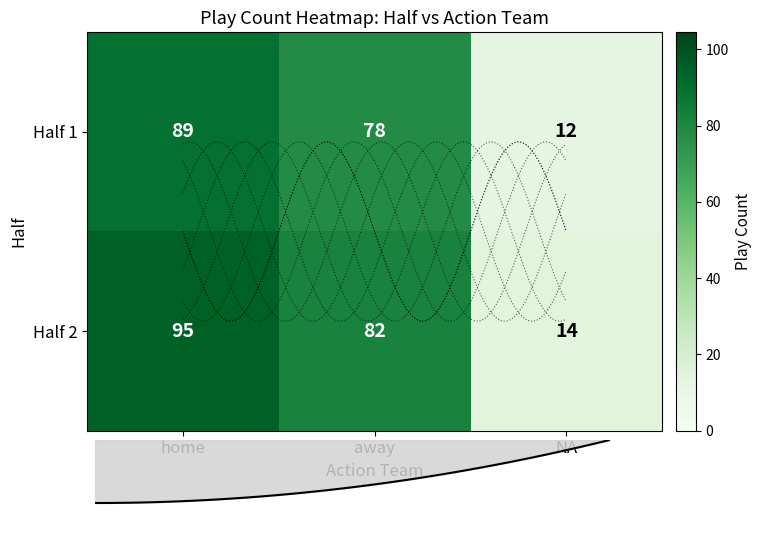

How many data points in 2 are less than 82?

1